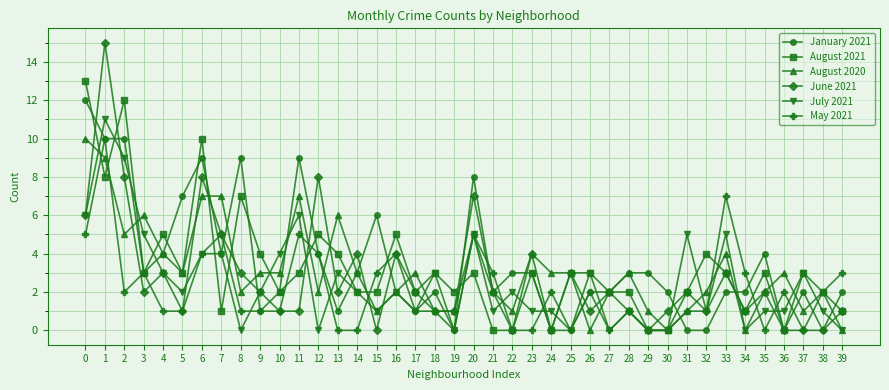

Reading right to left, transcribe all the data shown in this chart.

January 2021: 39=2	38=0	37=2	36=0	35=4	34=2	33=2	32=0	31=0	30=2	29=3	28=3	27=2	26=2	25=0	24=0	23=3	22=3	21=2	20=8	19=0	18=2	17=1	16=2	15=6	14=3	13=1	12=4	11=9	10=2	9=1	8=9	7=4	6=9	5=7	4=4	3=3	2=10	1=10	0=12
August 2021: 39=1	38=2	37=3	36=0	35=3	34=1	33=3	32=4	31=2	30=0	29=0	28=2	27=2	26=3	25=3	24=0	23=3	22=0	21=0	20=3	19=2	18=3	17=2	16=5	15=2	14=2	13=4	12=5	11=3	10=2	9=4	8=7	7=1	6=10	5=3	4=5	3=3	2=12	1=8	0=13
August 2020: 39=0	38=2	37=1	36=3	35=2	34=0	33=4	32=2	31=1	30=0	29=1	28=3	27=2	26=0	25=3	24=3	23=4	22=1	21=2	20=5	19=1	18=1	17=3	16=2	15=1	14=3	13=6	12=2	11=7	10=3	9=3	8=2	7=7	6=7	5=3	4=4	3=6	2=5	1=9	0=10
June 2021: 39=1	38=0	37=0	36=0	35=2	34=1	33=3	32=1	31=2	30=1	29=0	28=1	27=2	26=1	25=3	24=0	23=4	22=0	21=2	20=7	19=1	18=1	17=2	16=4	15=0	14=4	13=2	12=8	11=1	10=1	9=2	8=3	7=5	6=8	5=1	4=3	3=2	2=8	1=15	0=6
July 2021: 39=0	38=1	37=3	36=1	35=1	34=0	33=5	32=1	31=5	30=0	29=0	28=1	27=0	26=3	25=0	24=1	23=1	22=2	21=1	20=5	19=0	18=3	17=1	16=2	15=1	14=2	13=3	12=0	11=6	10=4	9=2	8=0	7=4	6=4	5=2	4=3	3=5	2=9	1=11	0=6
May 2021: 39=3	38=2	37=0	36=2	35=0	34=3	33=7	32=1	31=1	30=0	29=0	28=1	27=0	26=2	25=0	24=2	23=0	22=0	21=3	20=5	19=0	18=1	17=1	16=4	15=3	14=0	13=0	12=4	11=5	10=1	9=1	8=1	7=5	6=4	5=1	4=1	3=3	2=2	1=10	0=5